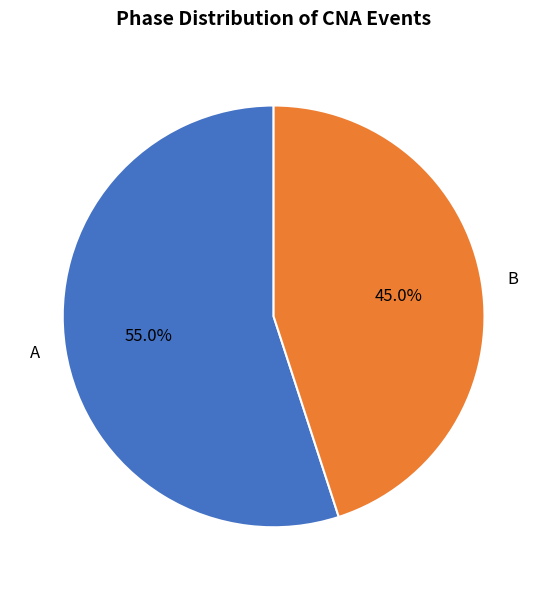

The A slice represents 63% of the pie. True or false?

False